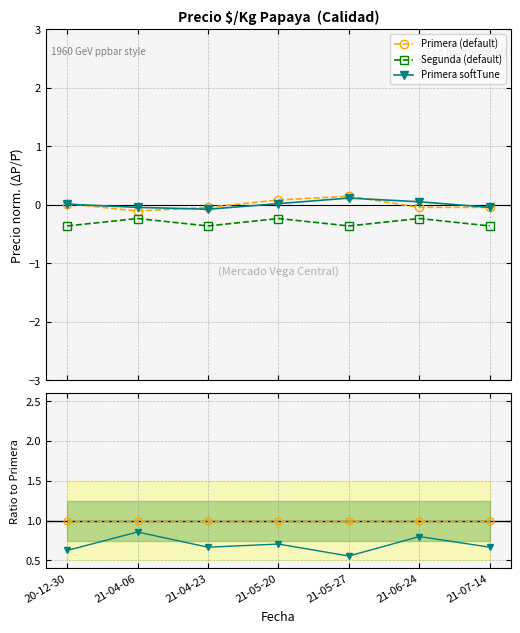

True or false: Segunda (default) and Primera softTune intersect in this chart.

False